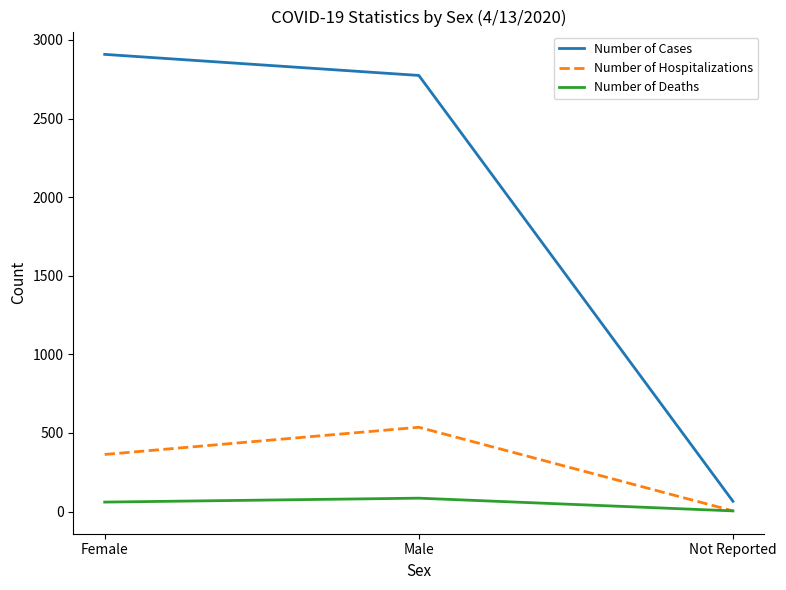

List the series in order of their peak value, highest first.

Number of Cases, Number of Hospitalizations, Number of Deaths